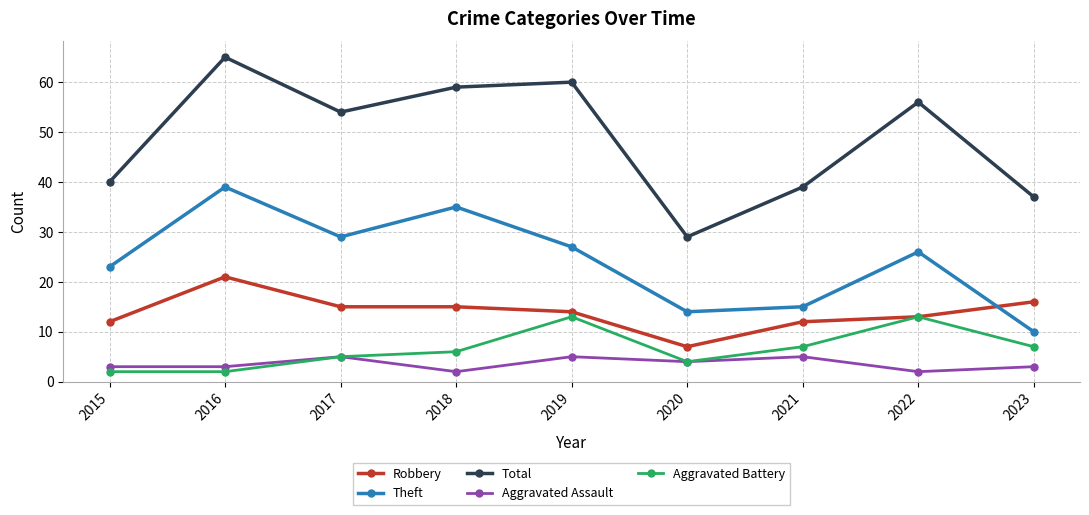

Rank the series at 2023 from highest to lowest value.

Total, Robbery, Theft, Aggravated Battery, Aggravated Assault